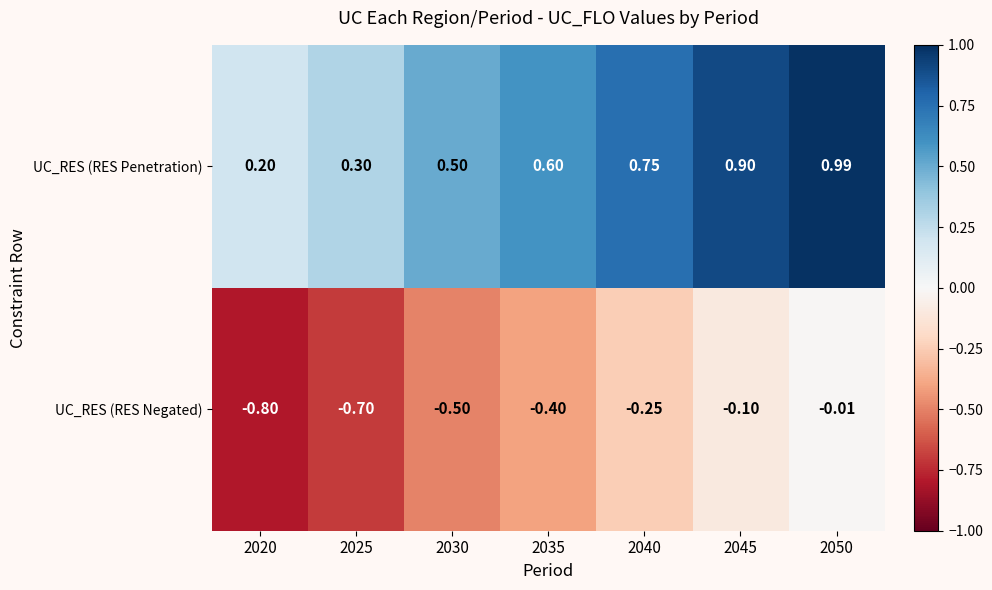

Rank the series at 2050 from highest to lowest value.

UC_RES (RES Penetration), UC_RES (RES Negated)